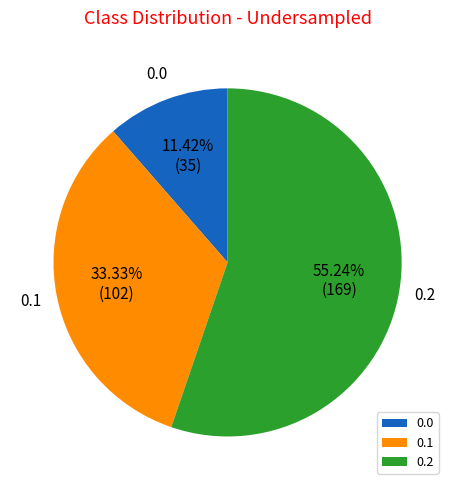

What is the largest slice in the pie chart?

0.2